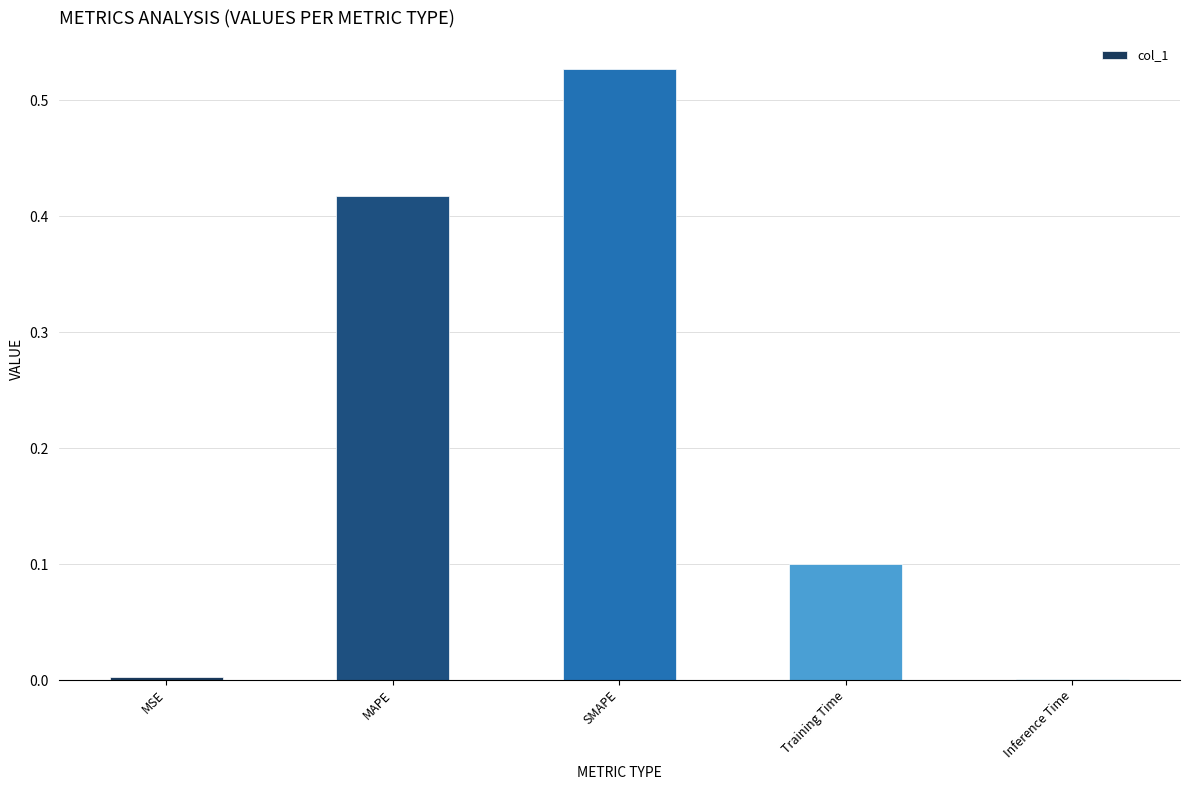

True or false: the data shows 0.0 at MSE.

True